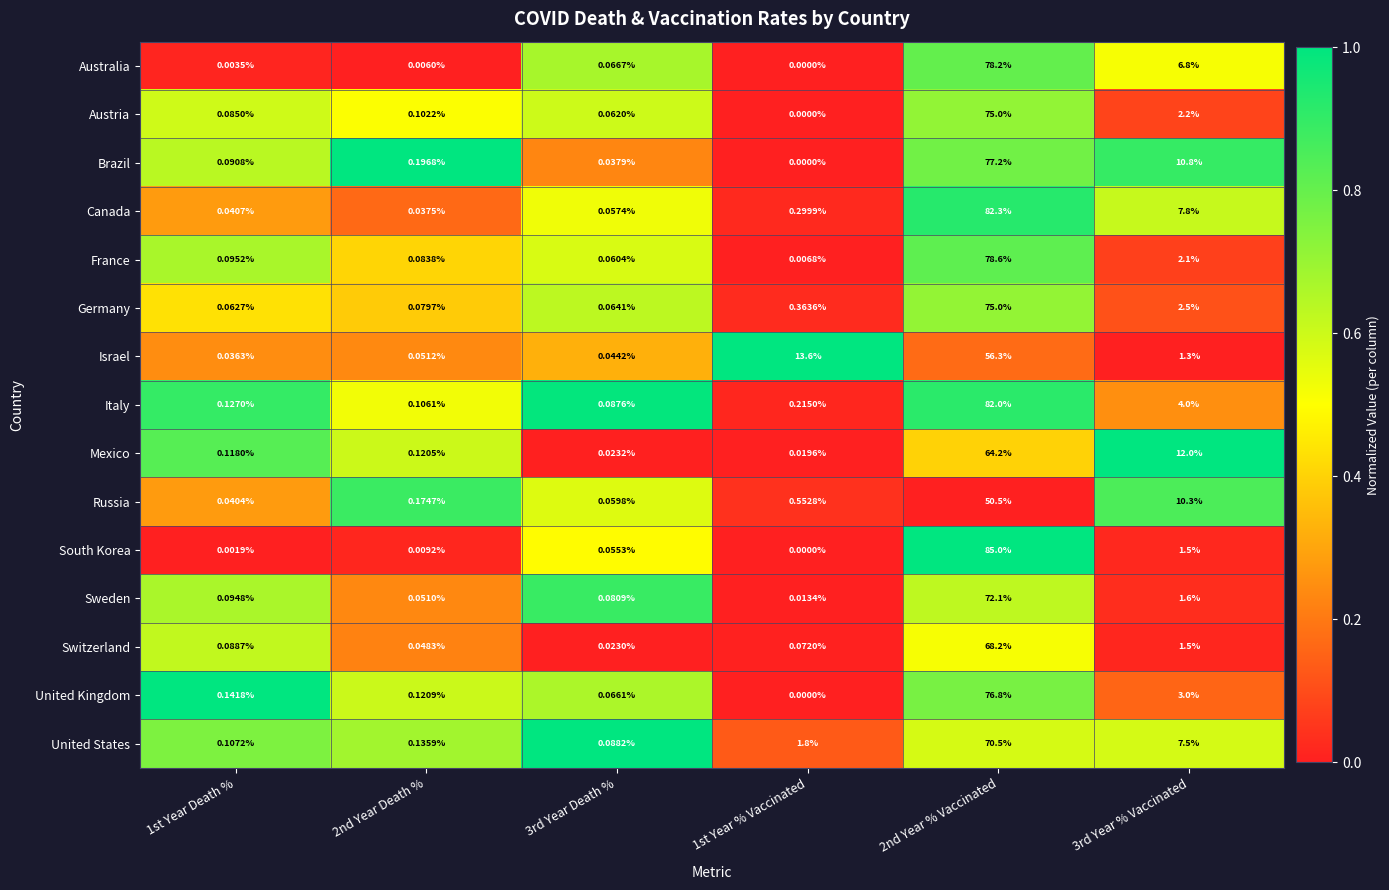

Which series has the largest total across all categories?

Canada